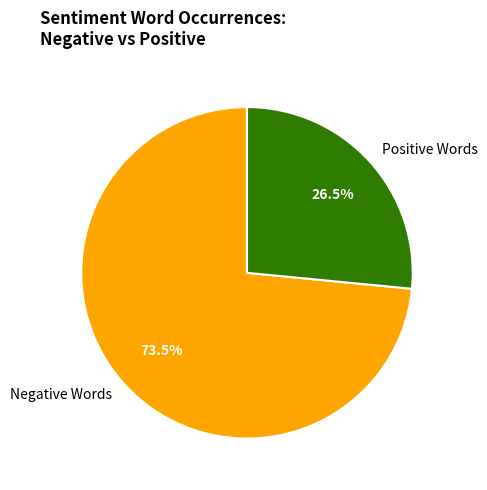

What is the ratio of the value at Positive Words to the value at Negative Words?

0.4